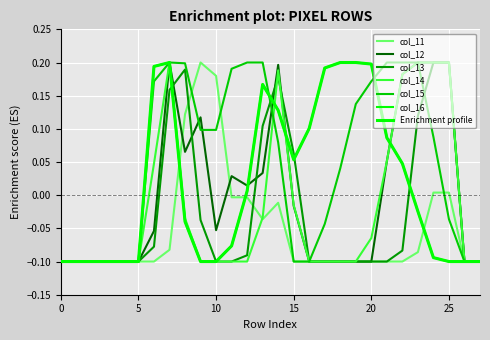

Does the chart have visible grid lines?

Yes